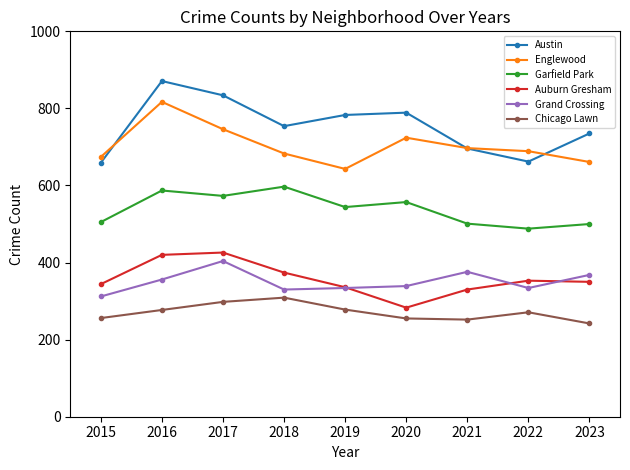

The Chicago Lawn series shows 252 at 2021. True or false?

True